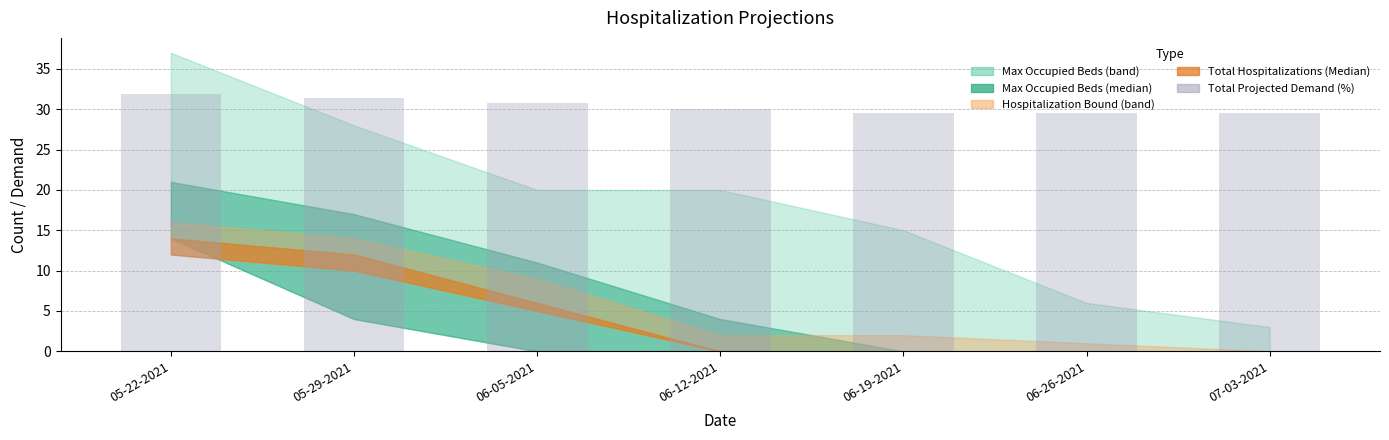

What is the smallest value displayed?

29.6